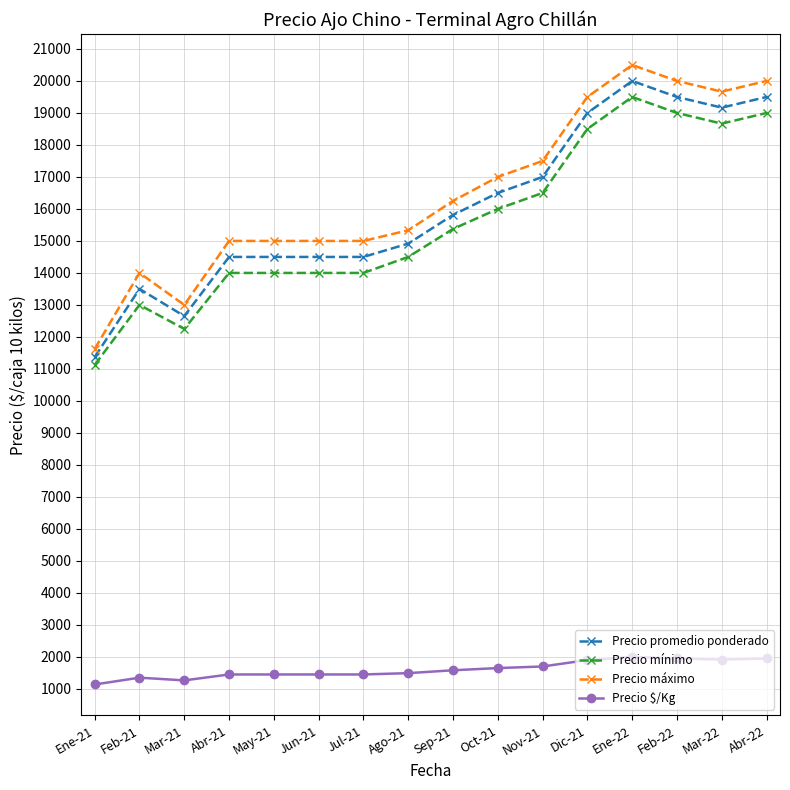

Which series has the largest total across all categories?

Precio máximo